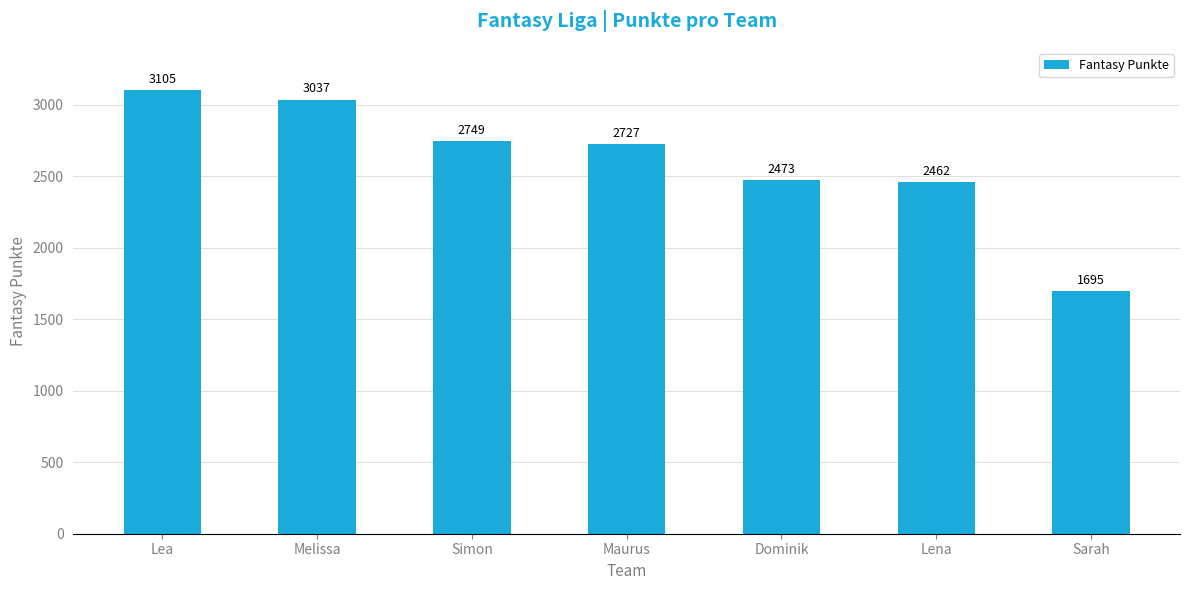

Reading right to left, what are all the values shown in this chart?

Sarah=1695	Lena=2462	Dominik=2473	Maurus=2727	Simon=2749	Melissa=3037	Lea=3105